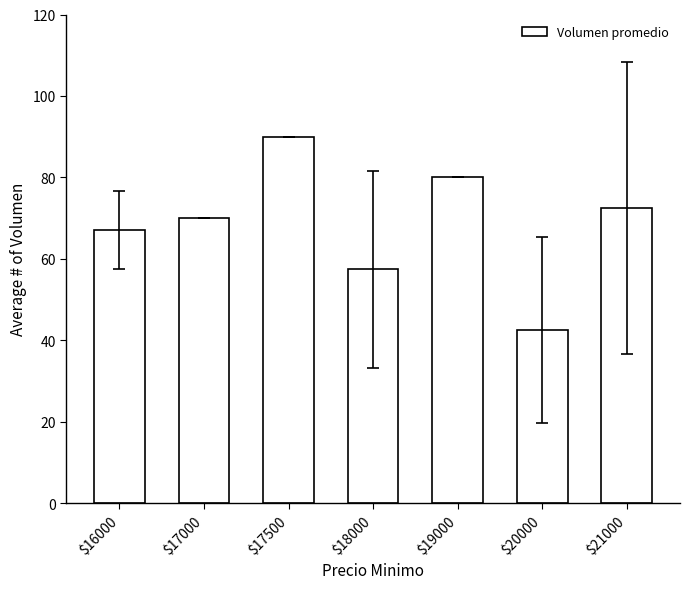

Does the chart contain any negative values?

No